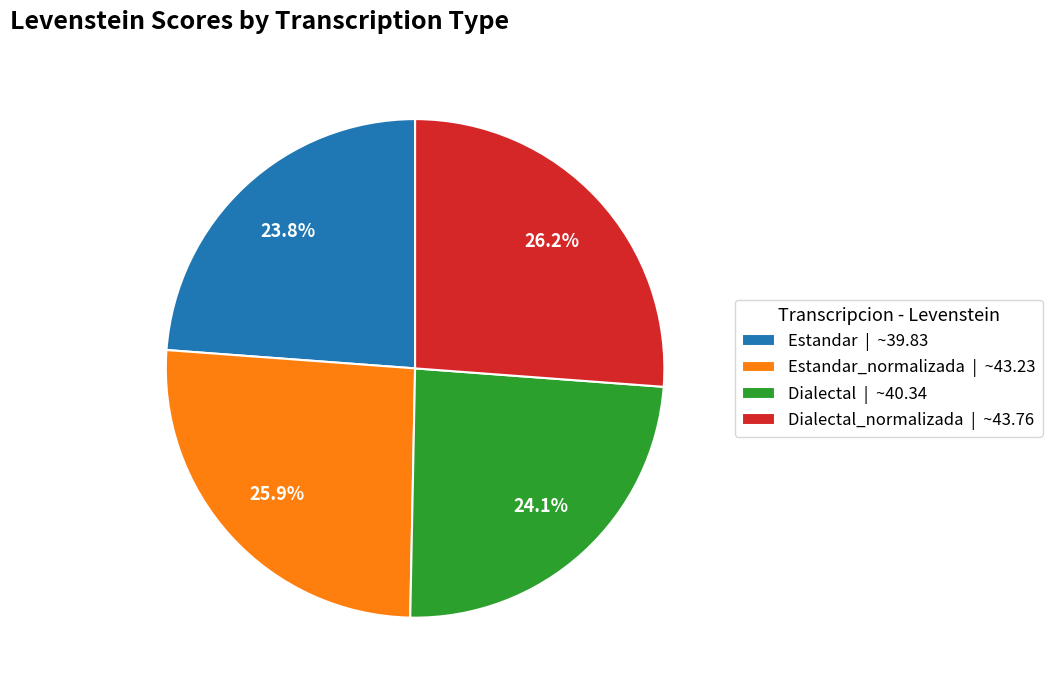

Is there any slice that represents more than half of the pie?

No